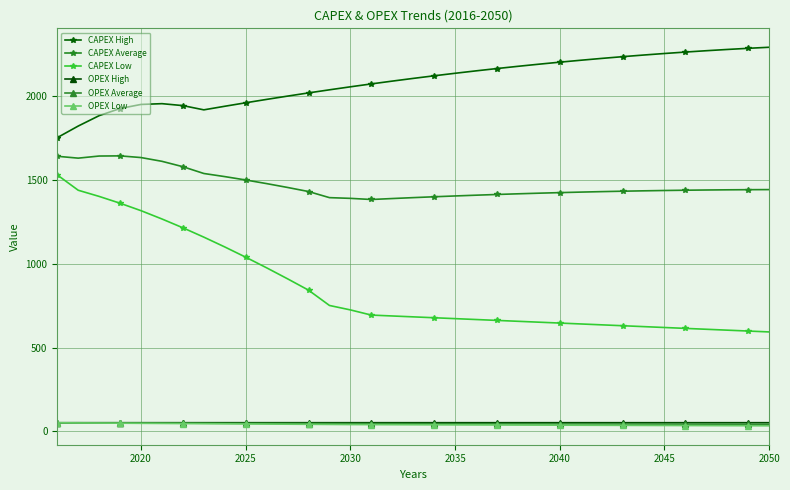

True or false: CAPEX High has more than 0 points higher than both neighbors.

True